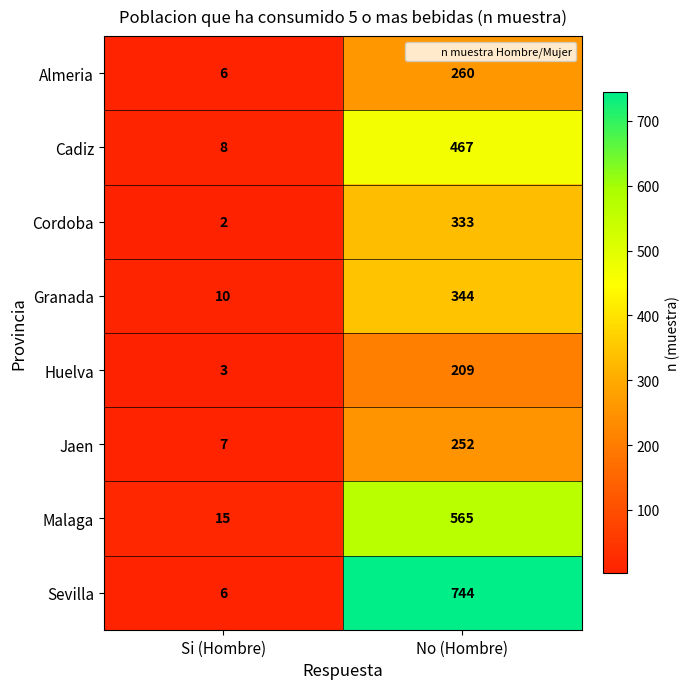

Which series has the largest total across all categories?

Sevilla